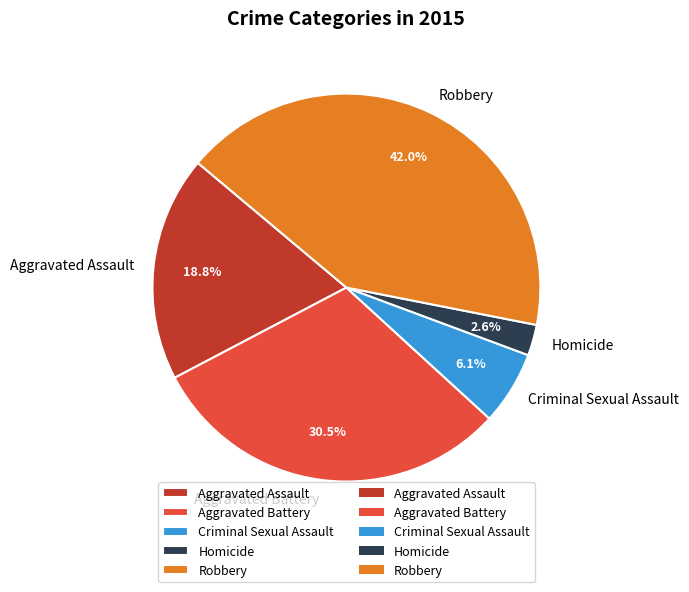

Combined, do Homicide and Robbery account for over 50%?

No